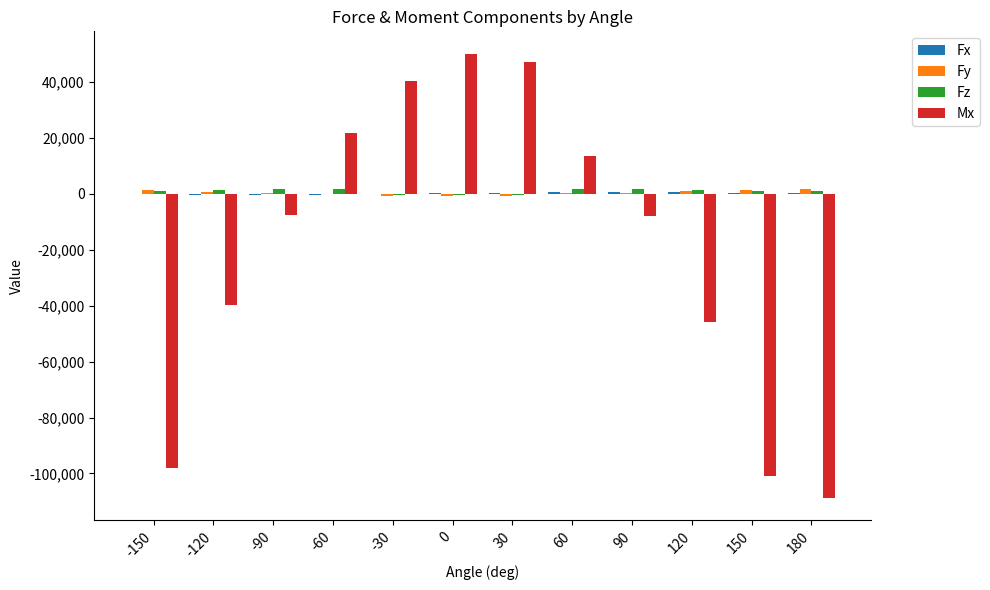

The value of Mx at -30 is 27647.1. True or false?

False